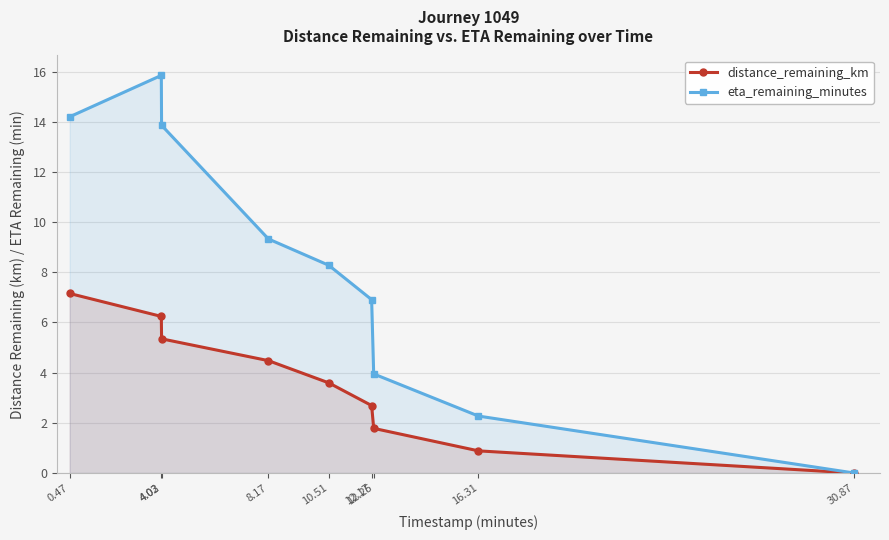

Which series changed the most between 0.47 and 10.51?

eta_remaining_minutes